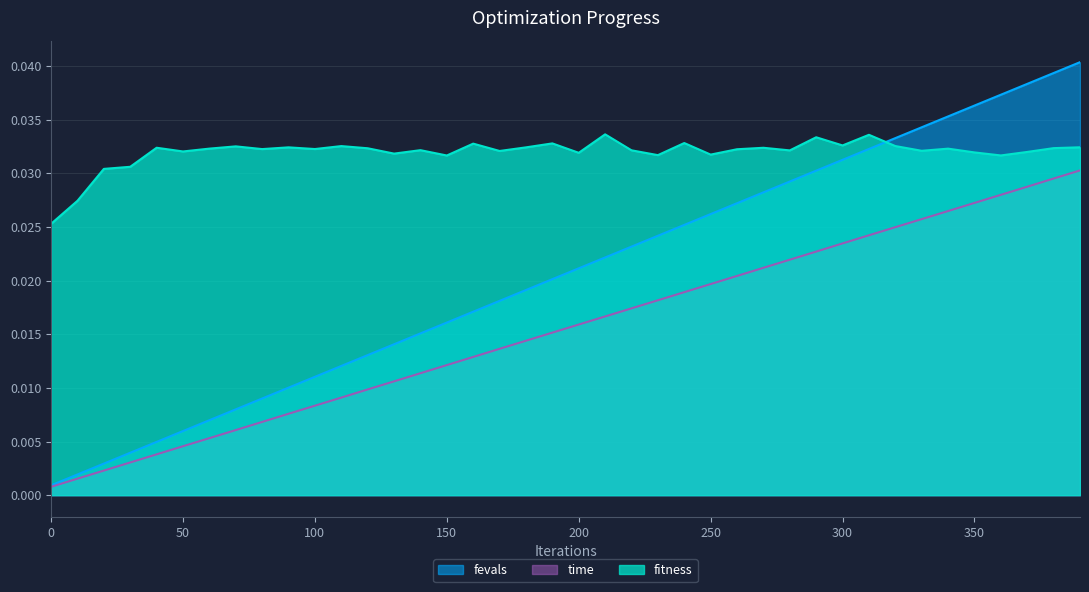

Which series has the largest range (max minus min)?

fevals